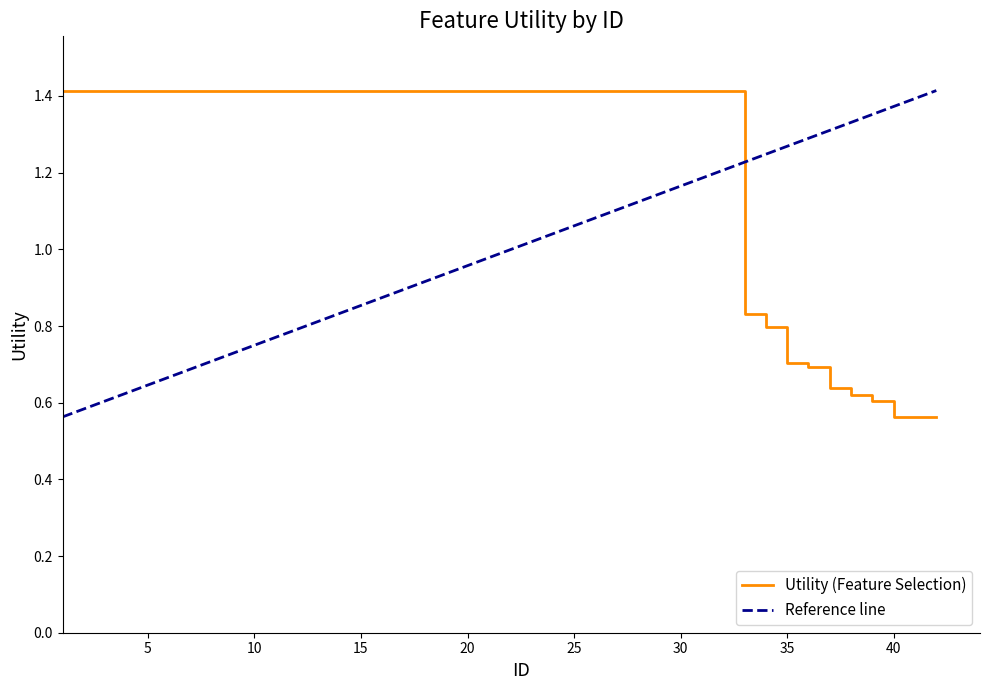

Which series has the largest total across all categories?

Utility (Feature Selection)